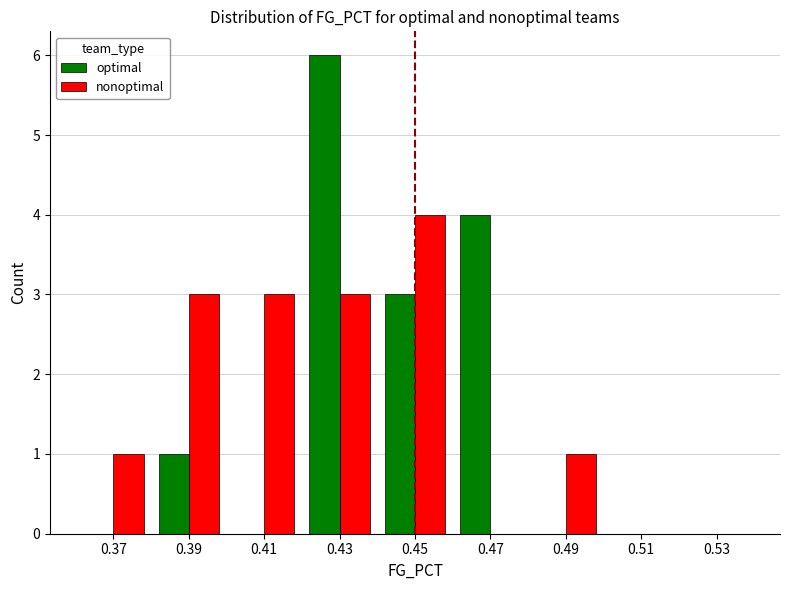

How many groups of bars are there?

9